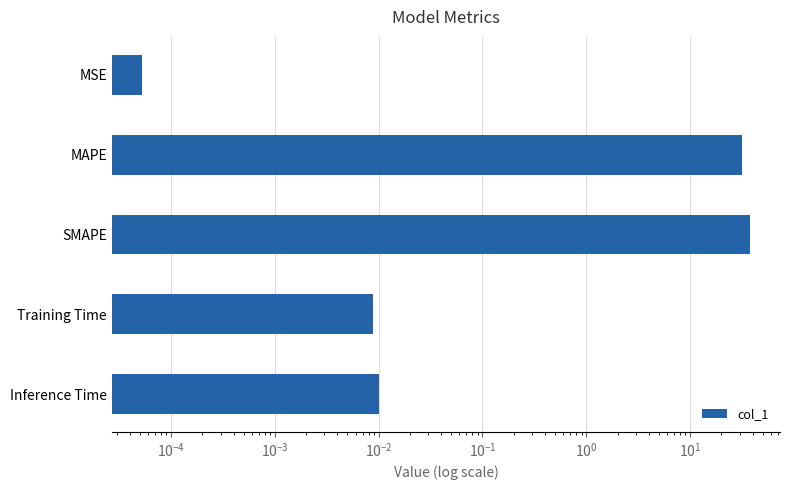

What is the sum of all values?

69.0